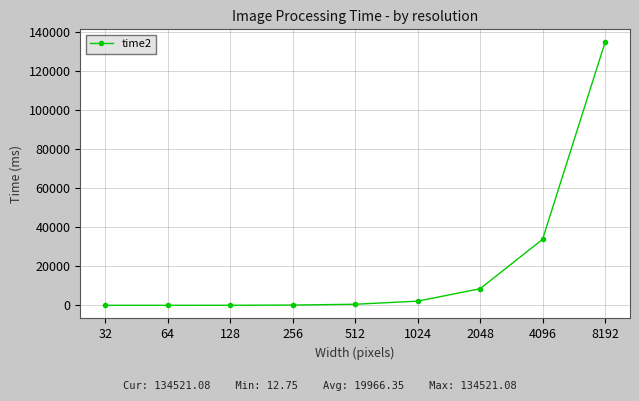

True or false: there are more than 2 points higher than both neighbors.

False